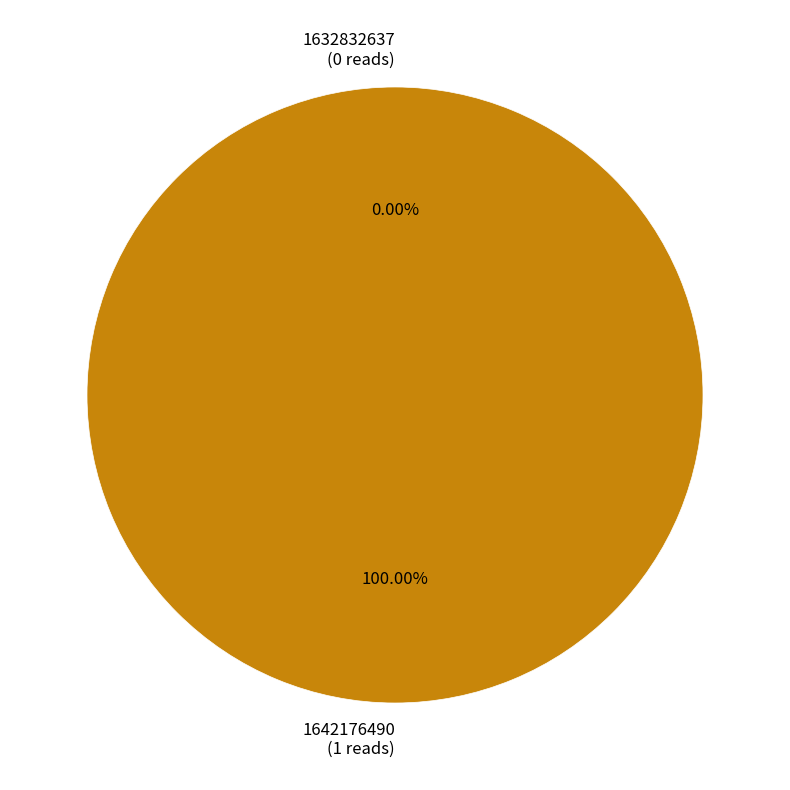

How many segments does this pie chart have?

2